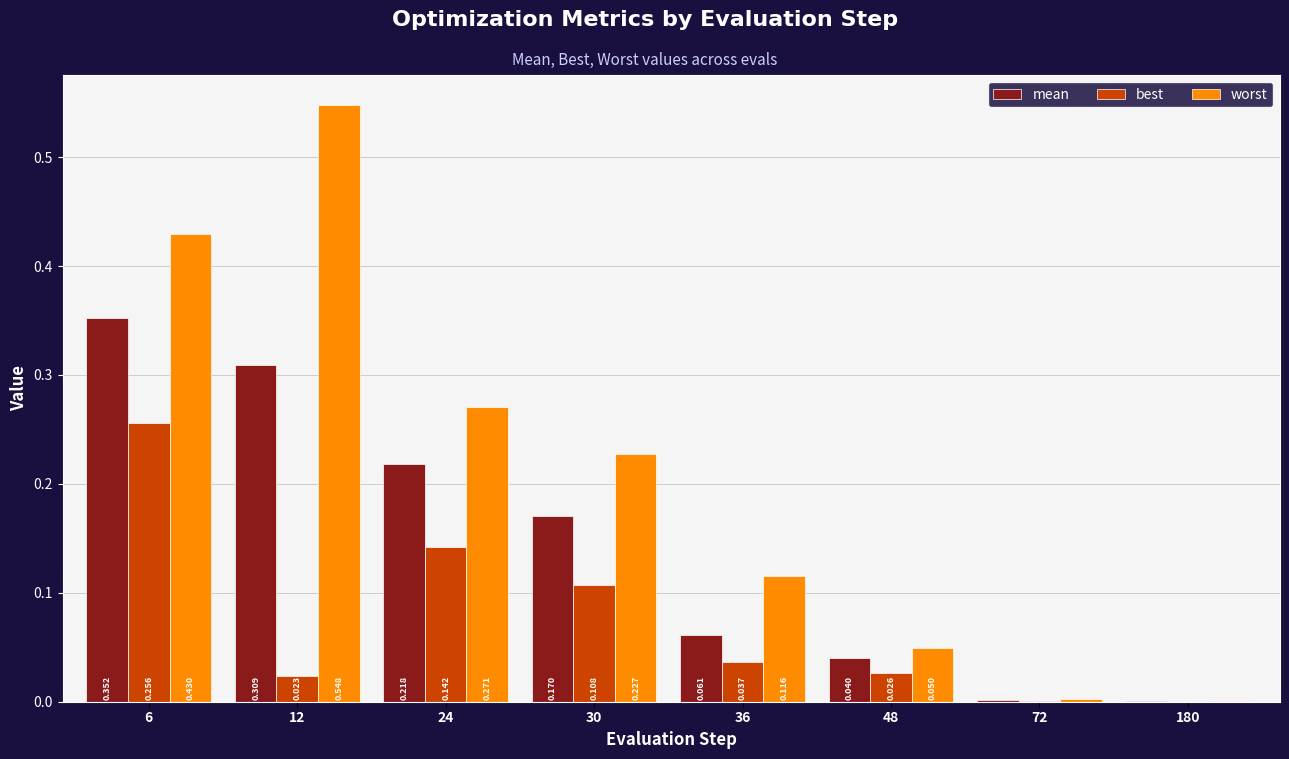

Which series has the largest total across all categories?

worst